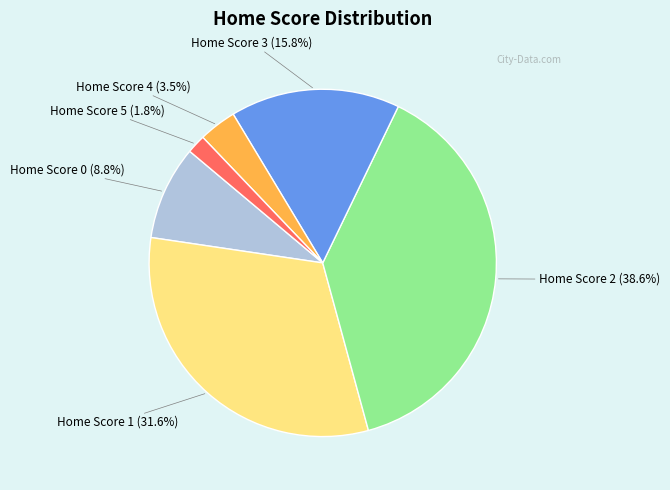

To the nearest percent, what is the average slice percentage?

17%